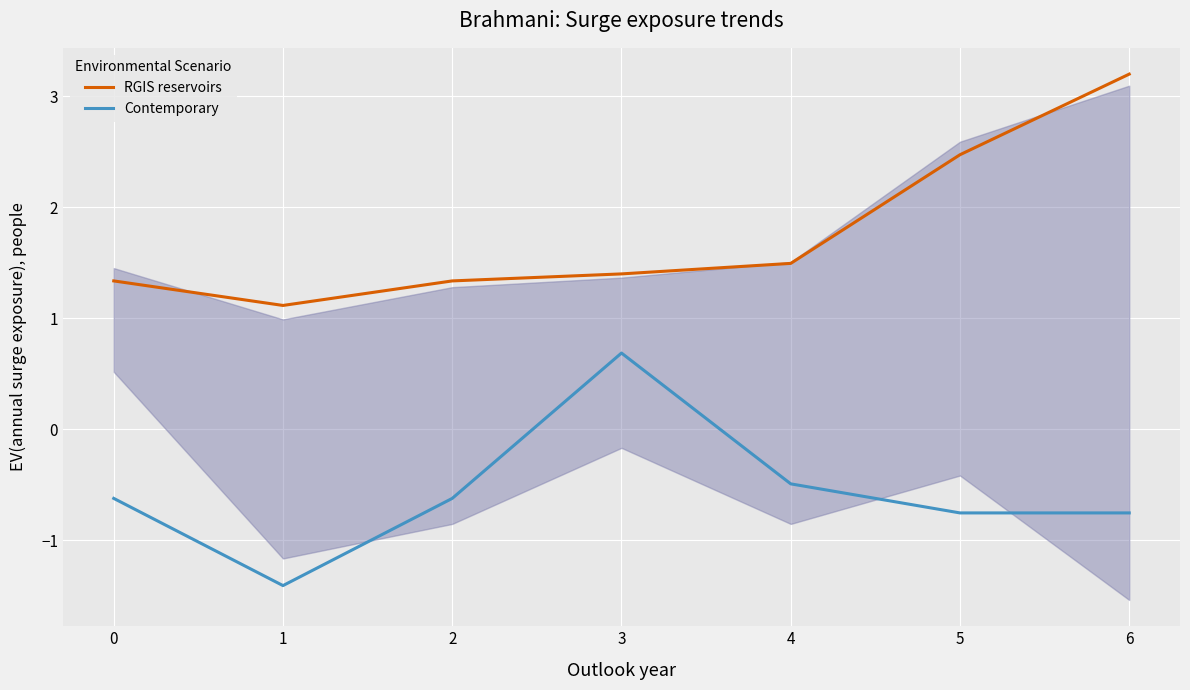

Is it true that Contemporary equals -0.5 at 4?

True